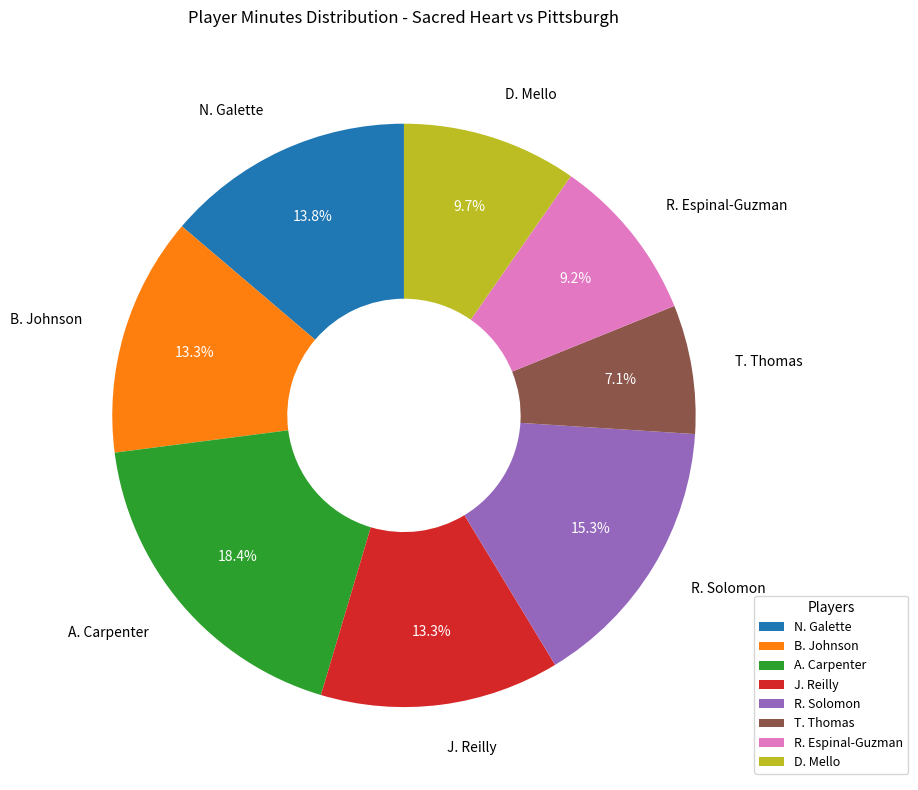

To the nearest percent, what is the average slice percentage?

12%